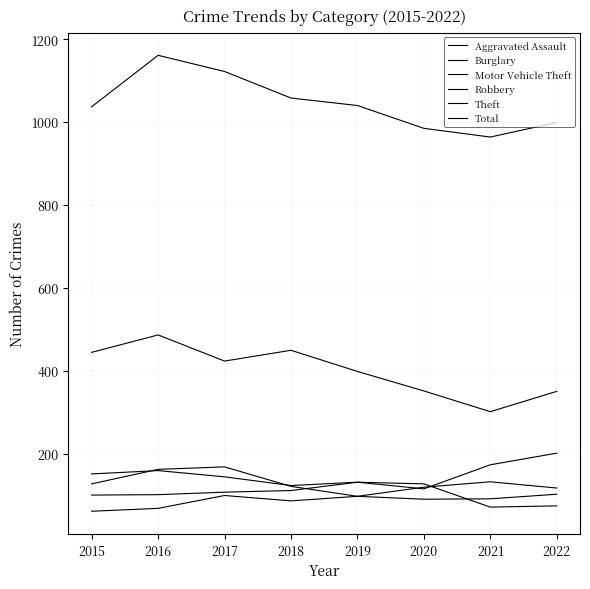

Which series has the largest total across all categories?

Total